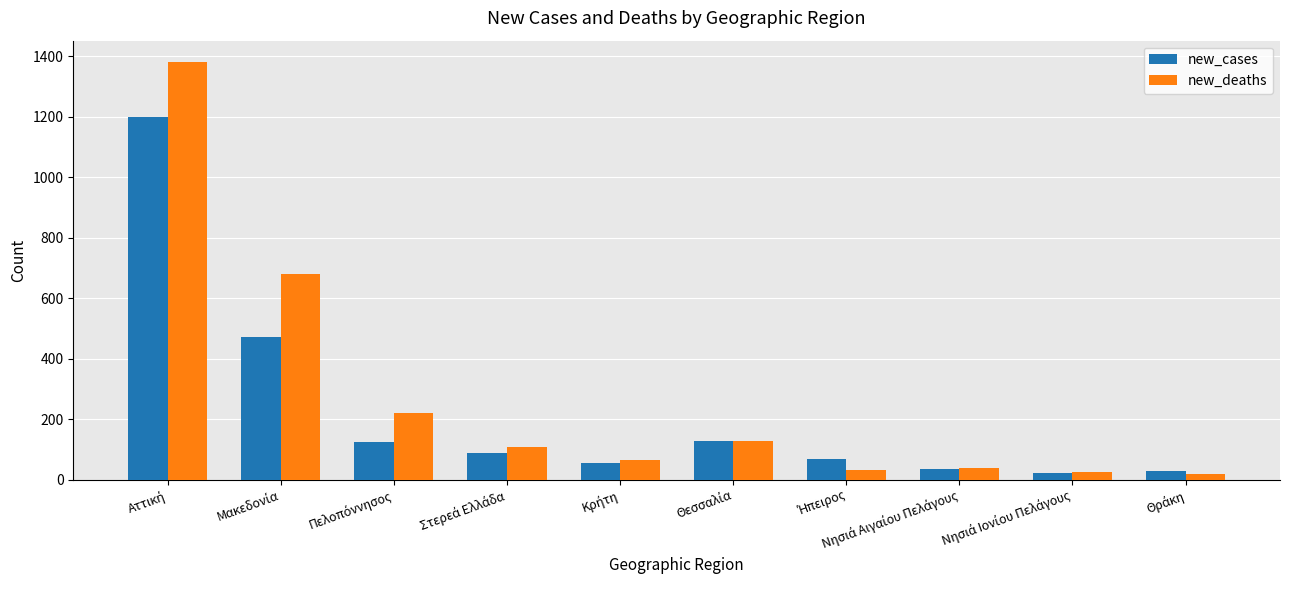

What is the maximum value shown in the chart?

1383